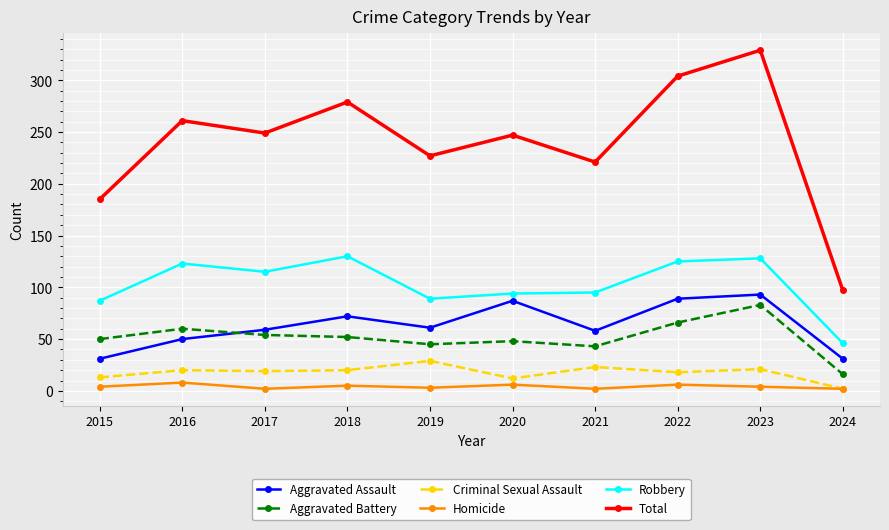

True or false: Aggravated Battery and Total intersect in this chart.

False